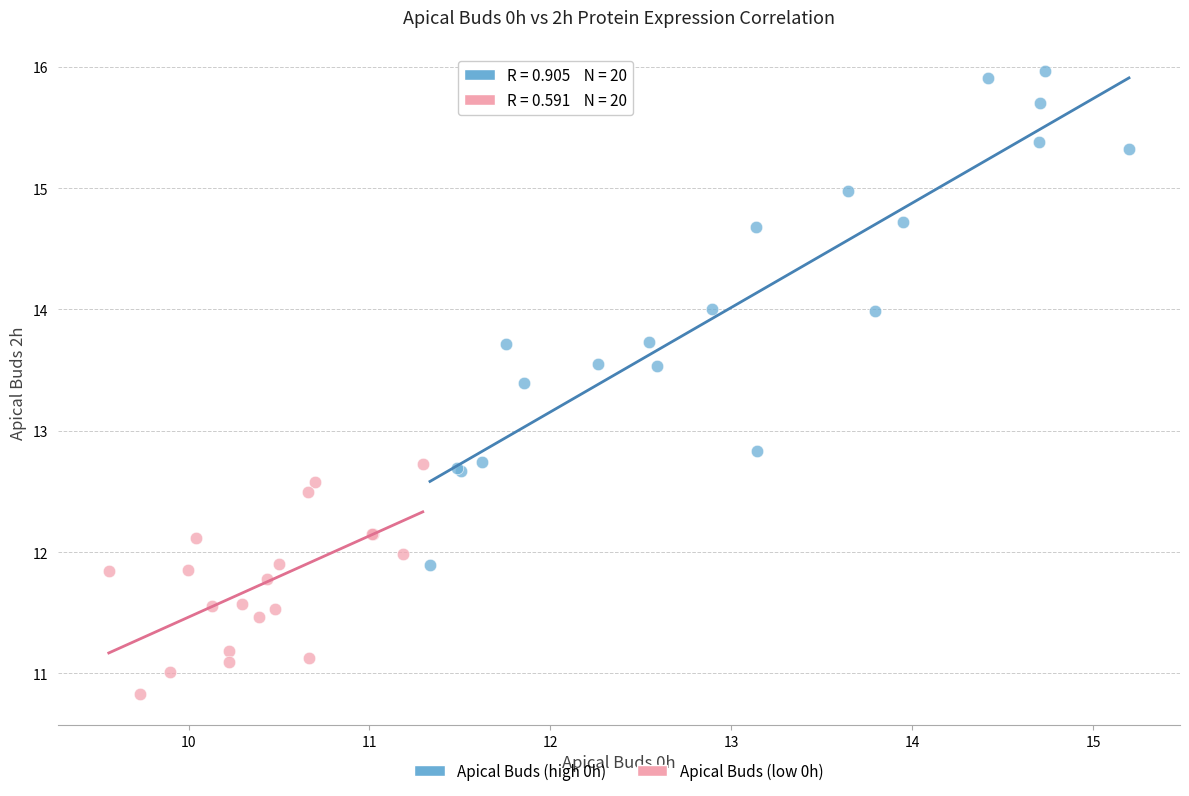

What are all the series names shown in the legend?

Apical Buds (high 0h), Apical Buds (low 0h)